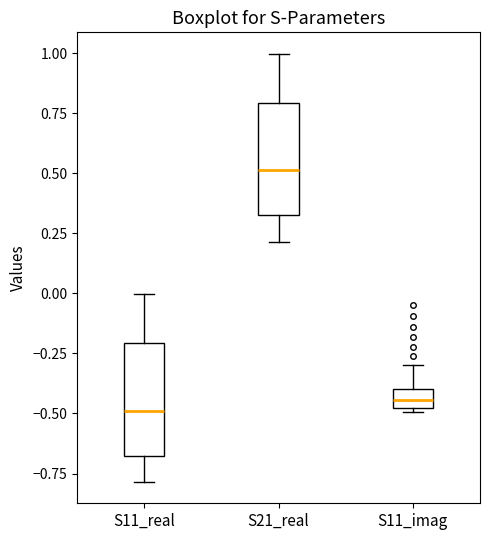

Where does the median line of the box for S11_real sit on the y-axis? The values are not printed on the chart, so give them approximately, as read against the axis.

-0.50